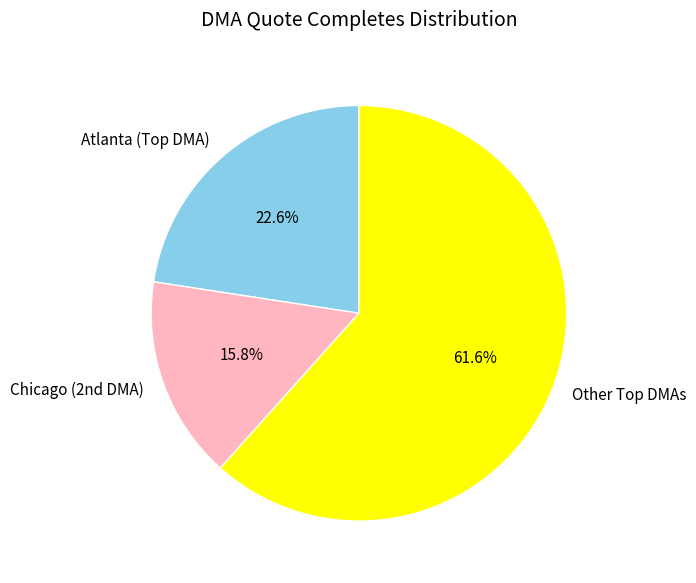

Rank the categories by value from lowest to highest.

Chicago (2nd DMA), Atlanta (Top DMA), Other Top DMAs